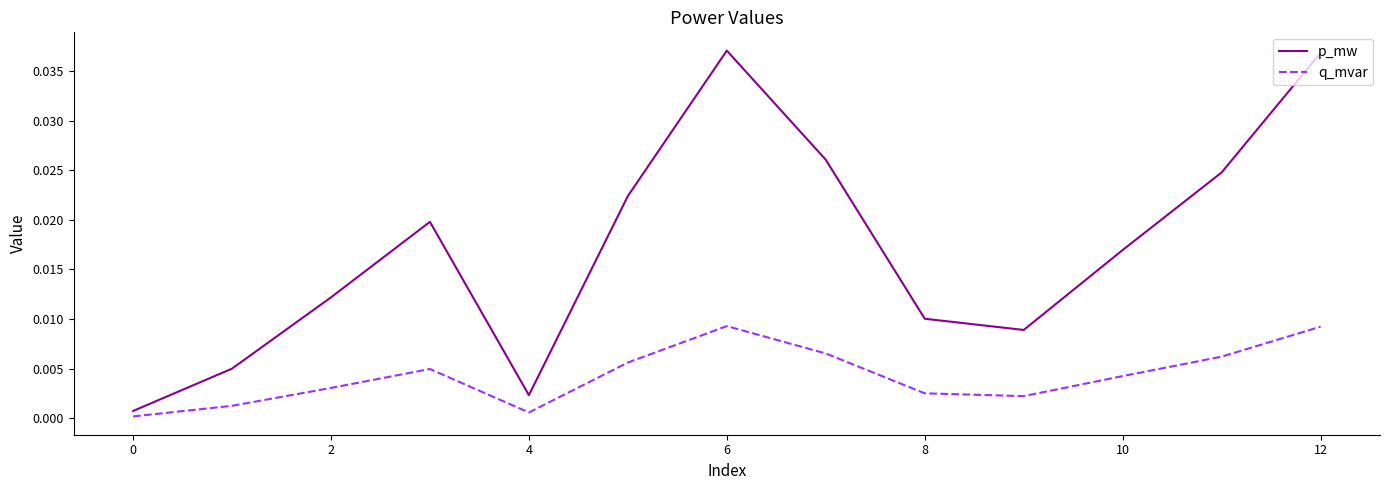

True or false: q_mvar and p_mw intersect in this chart.

False